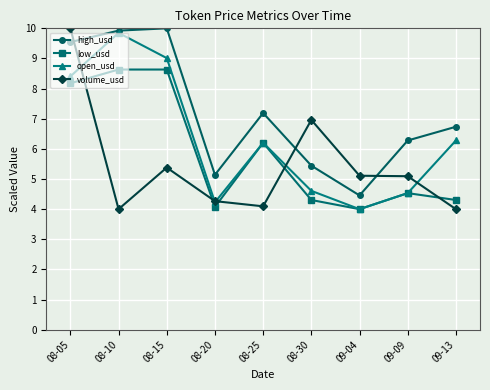

Reading left to right, list all the values displayed in this chart.

high_usd: 08-05=9.5	08-10=9.9	08-15=10.0	08-20=5.1	08-25=7.2	08-30=5.4	09-04=4.5	09-09=6.3	09-13=6.7
low_usd: 08-05=8.2	08-10=8.6	08-15=8.6	08-20=4.1	08-25=6.2	08-30=4.3	09-04=4.0	09-09=4.5	09-13=4.3
open_usd: 08-05=8.4	08-10=9.8	08-15=9.0	08-20=4.2	08-25=6.2	08-30=4.6	09-04=4.0	09-09=4.5	09-13=6.3
volume_usd: 08-05=10.0	08-10=4.0	08-15=5.4	08-20=4.3	08-25=4.1	08-30=7.0	09-04=5.1	09-09=5.1	09-13=4.0